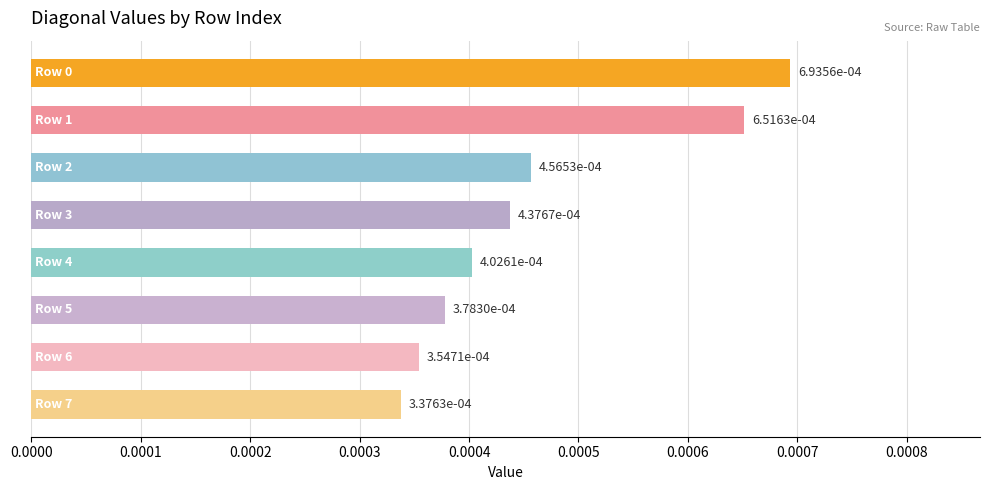

How many values are between 0 and 1?

8